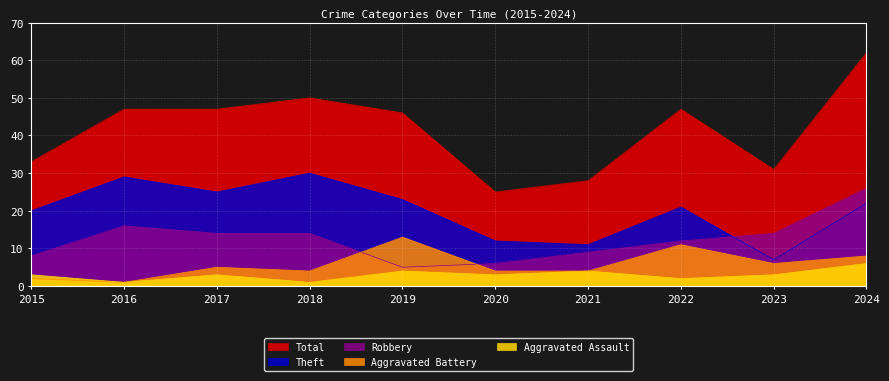

Where is the first local maximum for Aggravated Assault?

2017